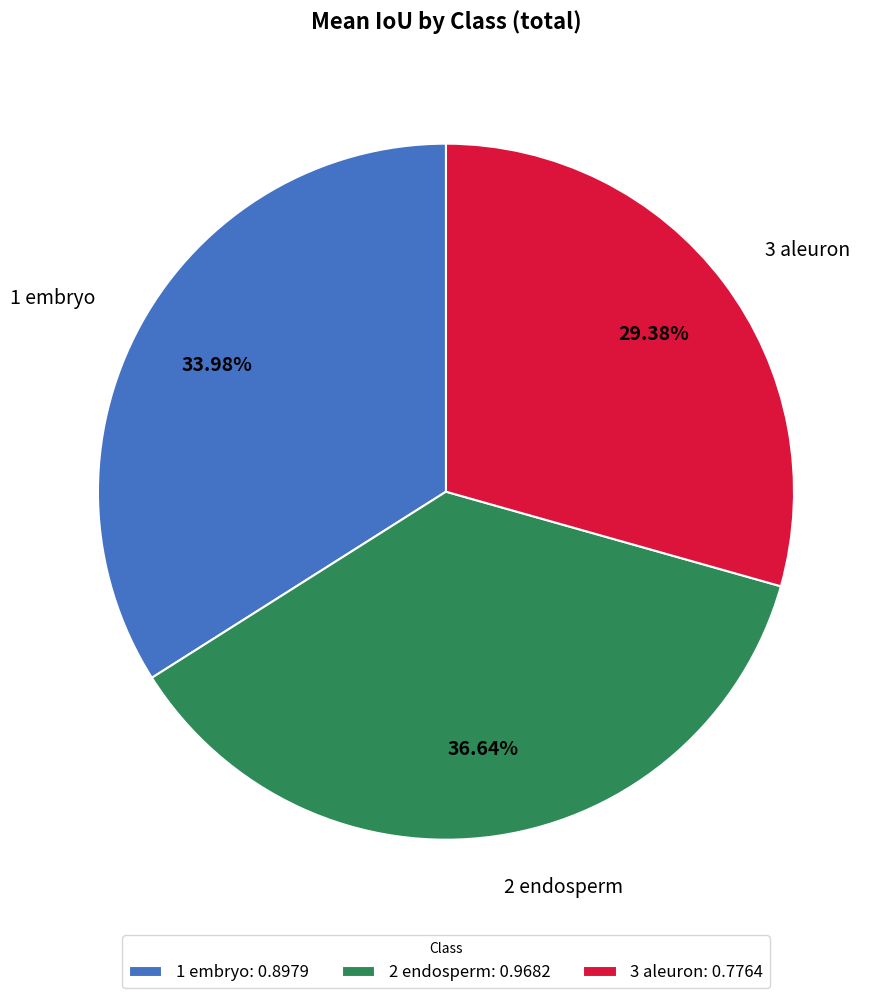

Is it true that 1 embryo is 34% of the pie?

True